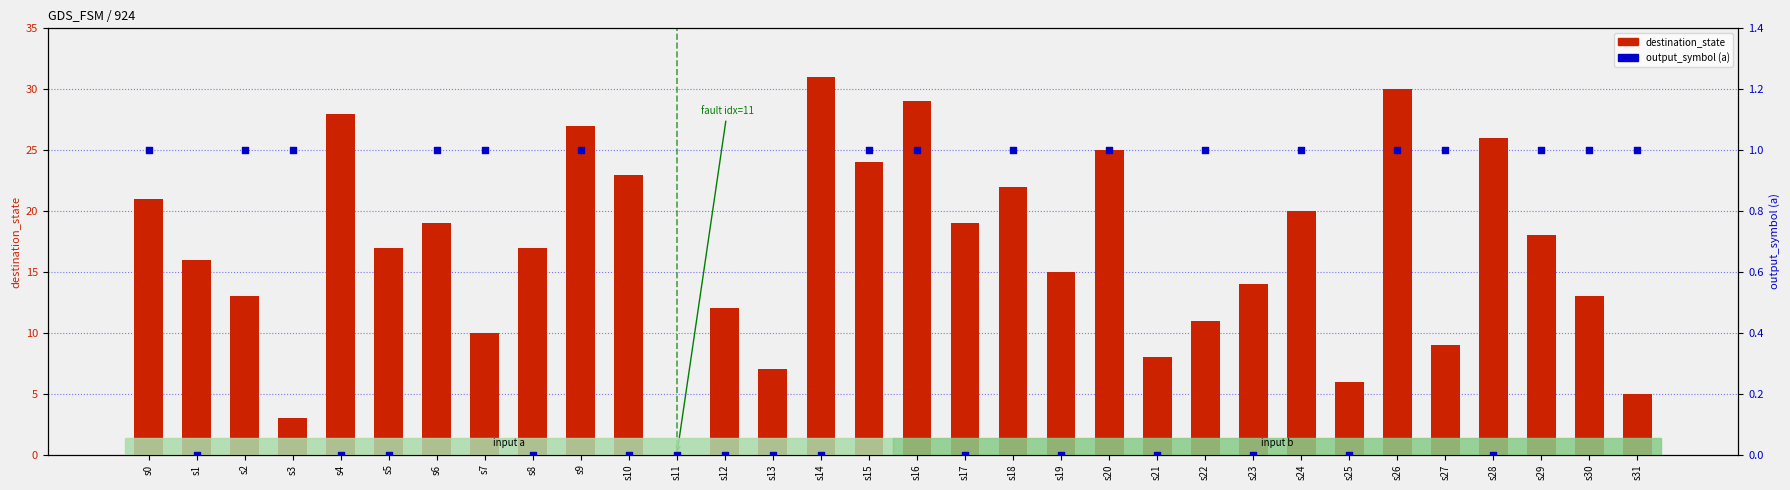

Is the value of destination_state at s9 greater than the value of output_symbol (a) at s5?

Yes